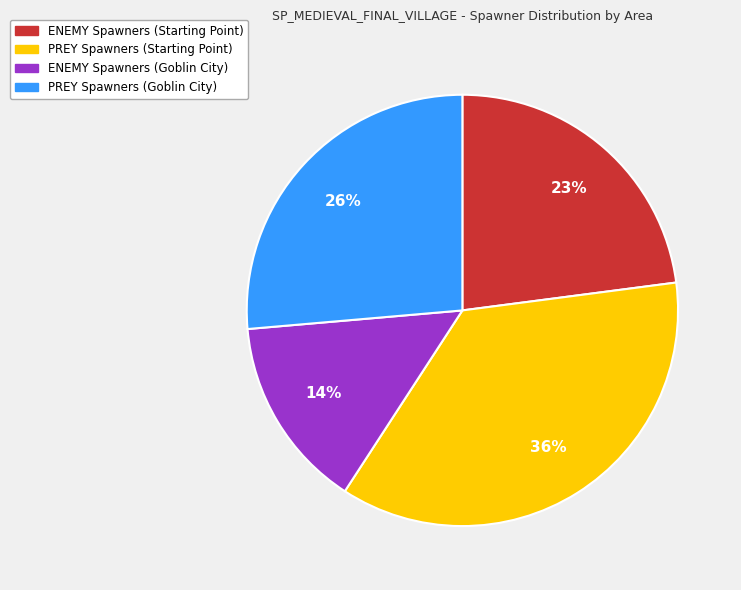

Between PREY Spawners (Starting Point) and ENEMY Spawners (Goblin City), which is larger?

PREY Spawners (Starting Point)